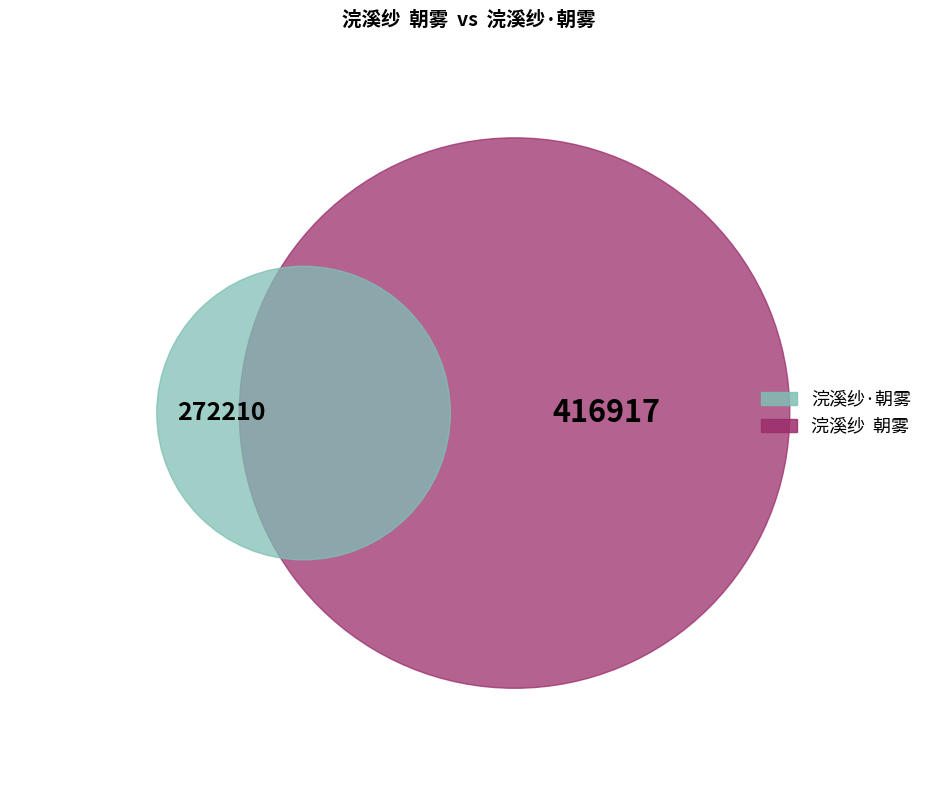

Combined, what portion of the pie is 浣溪纱·朝雾 and 浣溪纱  朝雾?

100.0%